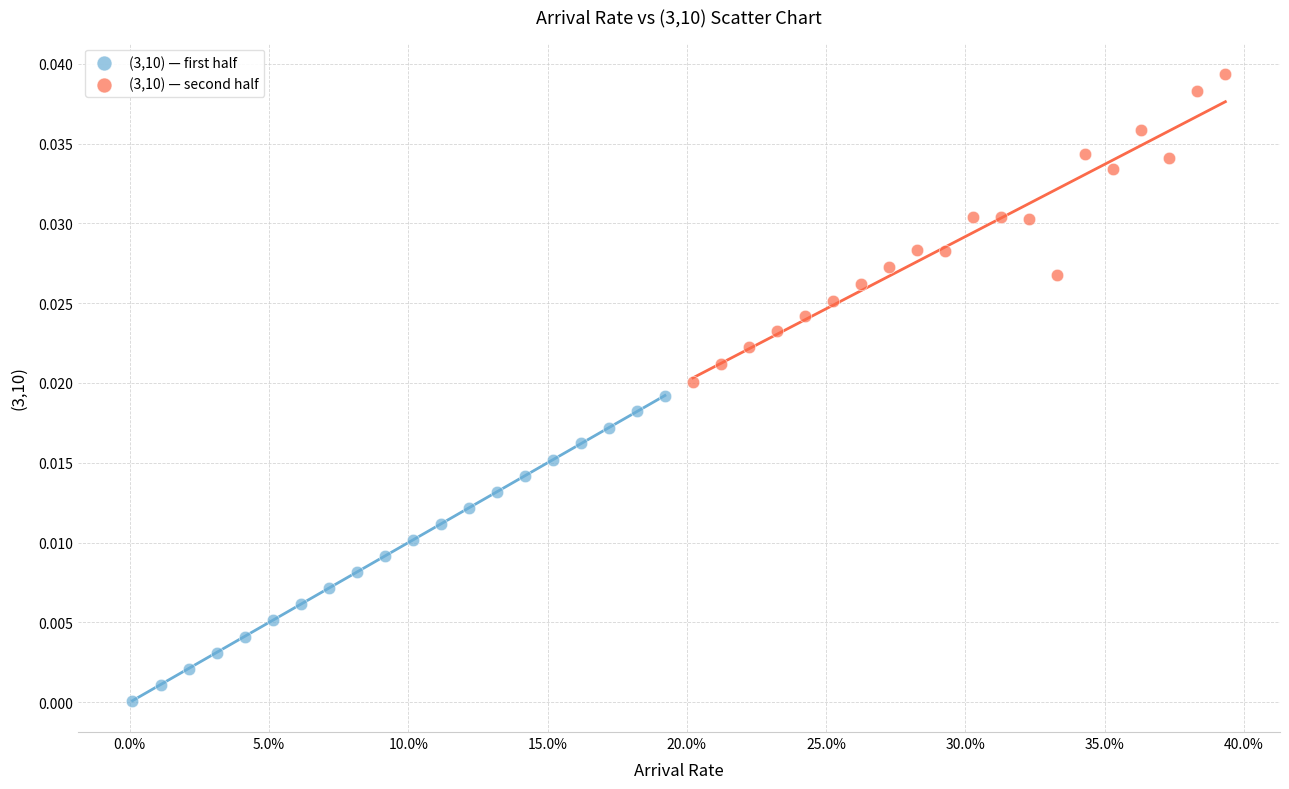

Which series contains the lowest Y value?

(3,10) — first half